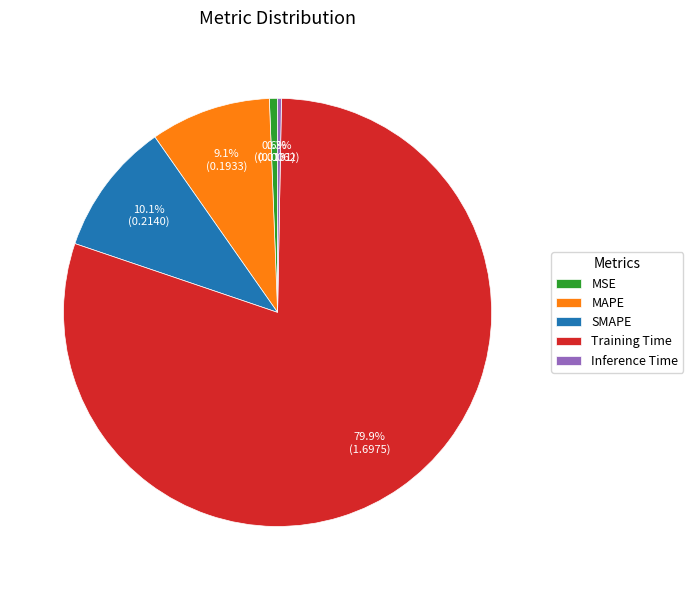

Which slice is the largest?

Training Time